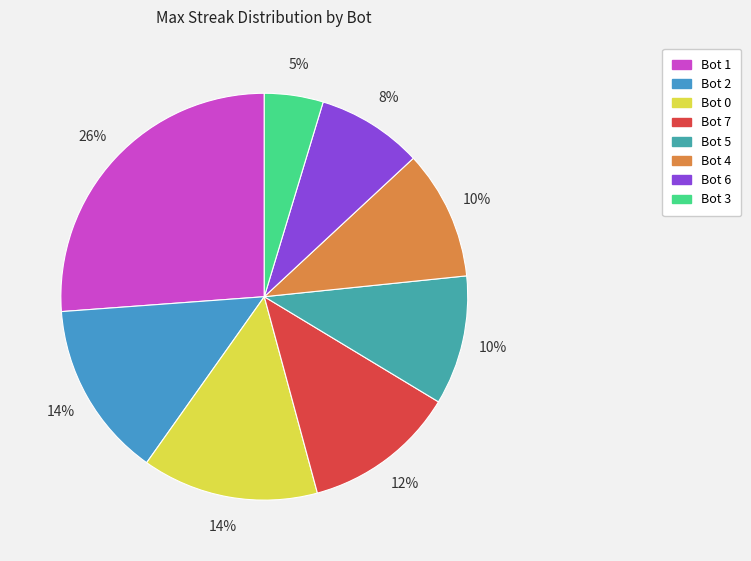

How many segments does this pie chart have?

8